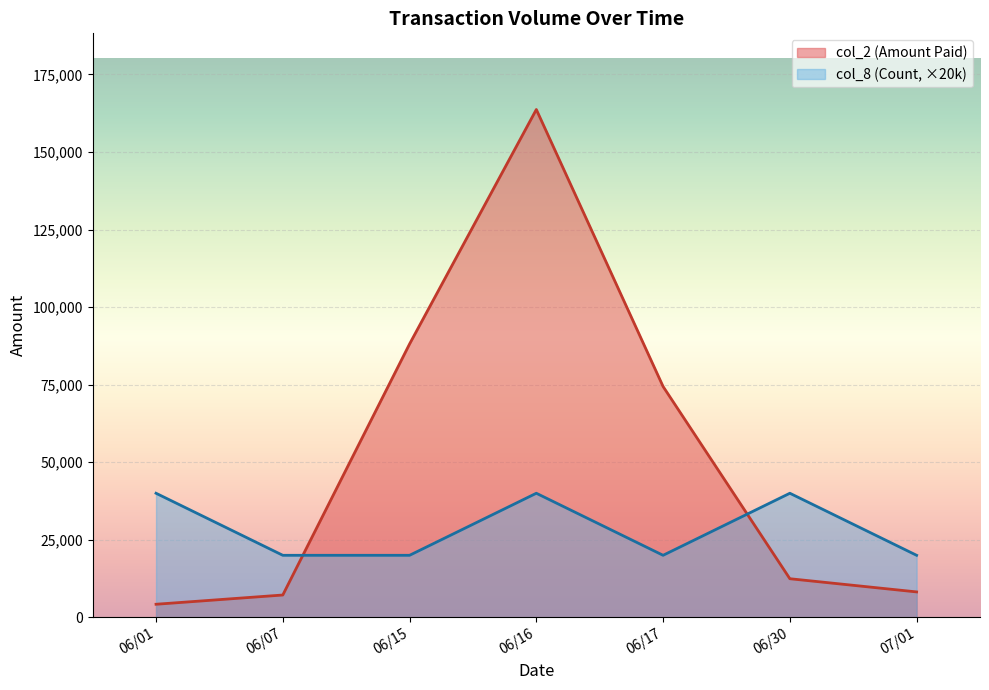

At which category does col_8 reach its first local peak?

06/01